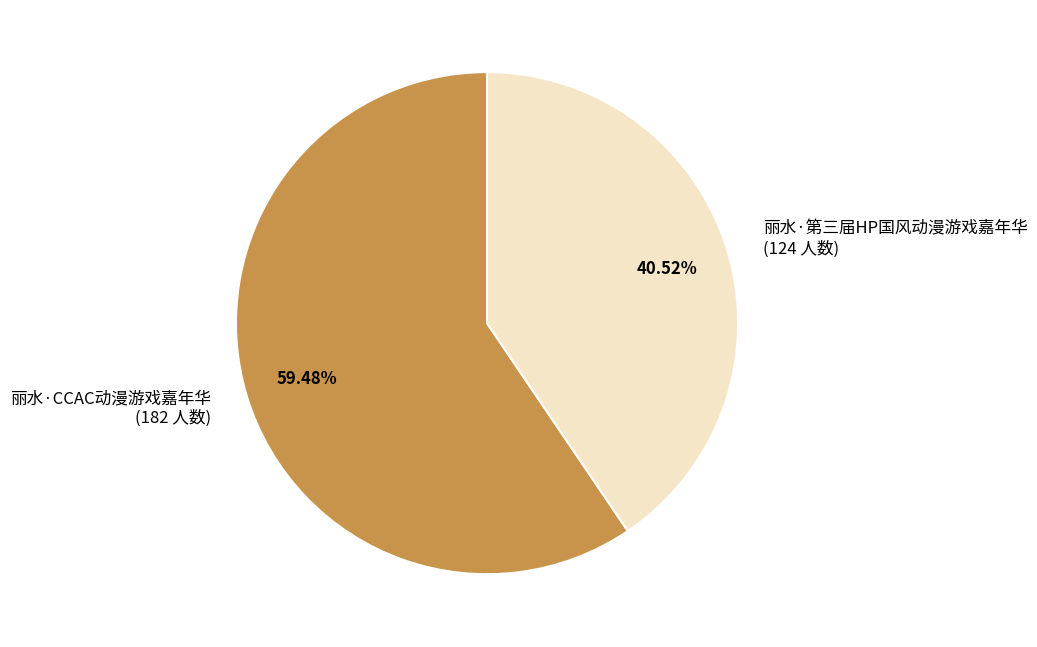

To the nearest percent, what is the difference between the 丽水·CCAC动漫游戏嘉年华 and 丽水·第三届HP国风动漫游戏嘉年华 slice percentages?

19%